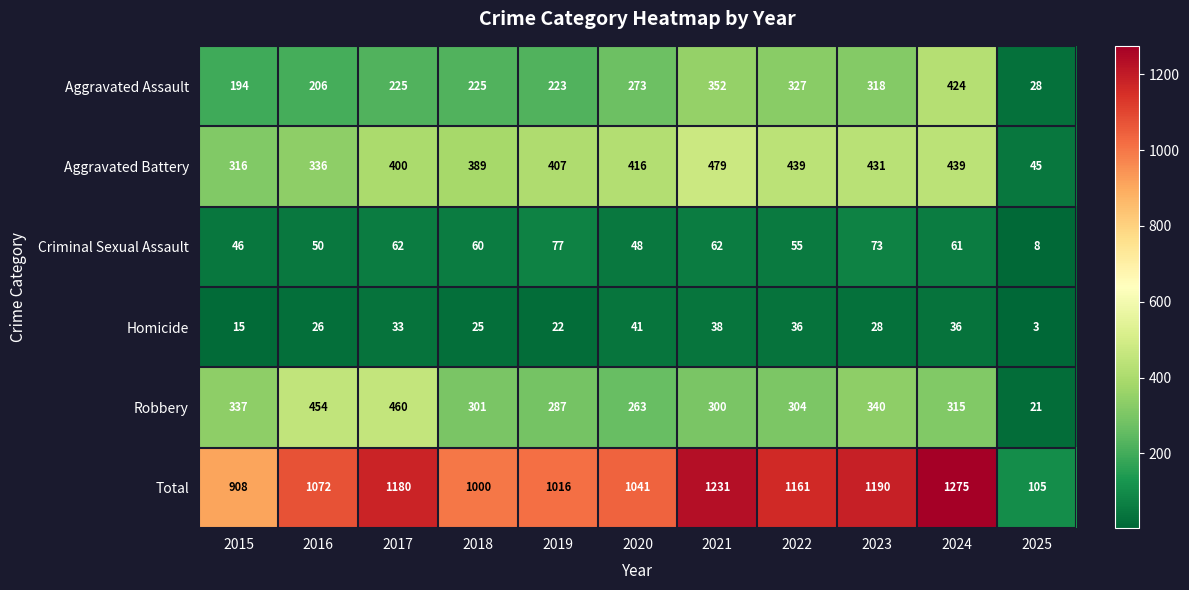

Rank the series by their maximum value, from highest to lowest.

Total, Aggravated Battery, Robbery, Aggravated Assault, Criminal Sexual Assault, Homicide